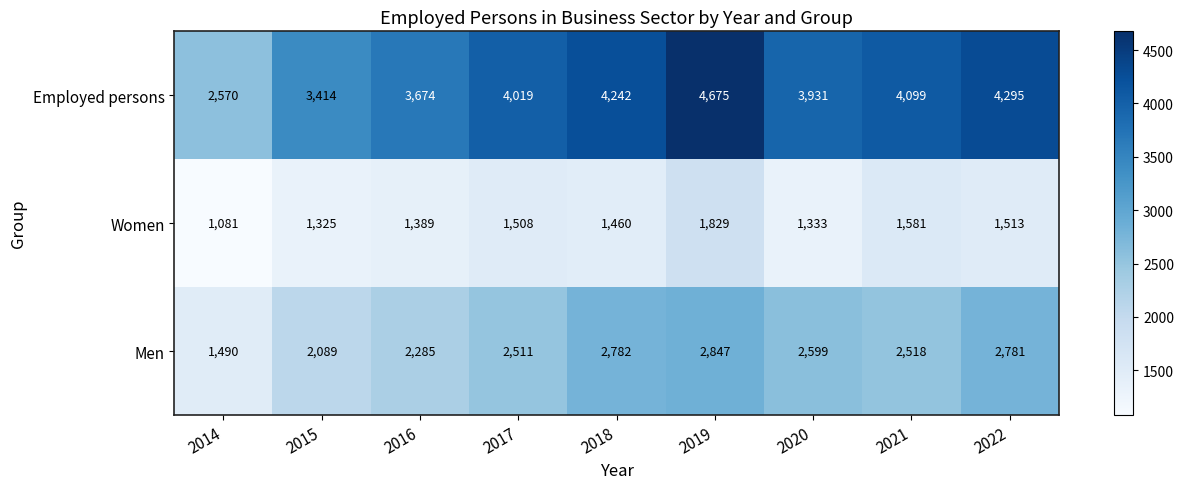

What is the greatest value displayed?

4675